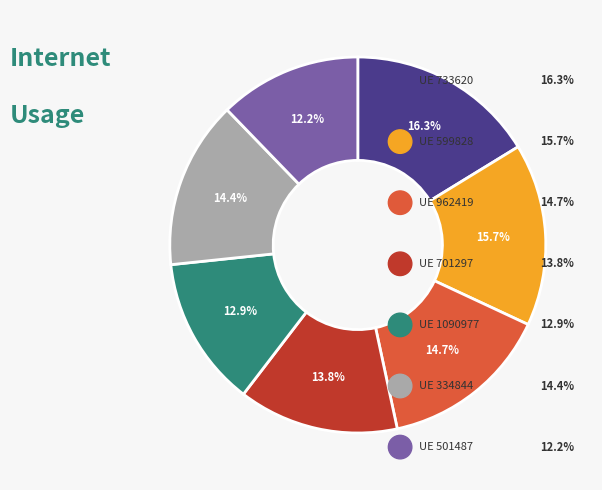

Is there a majority slice in this chart?

No